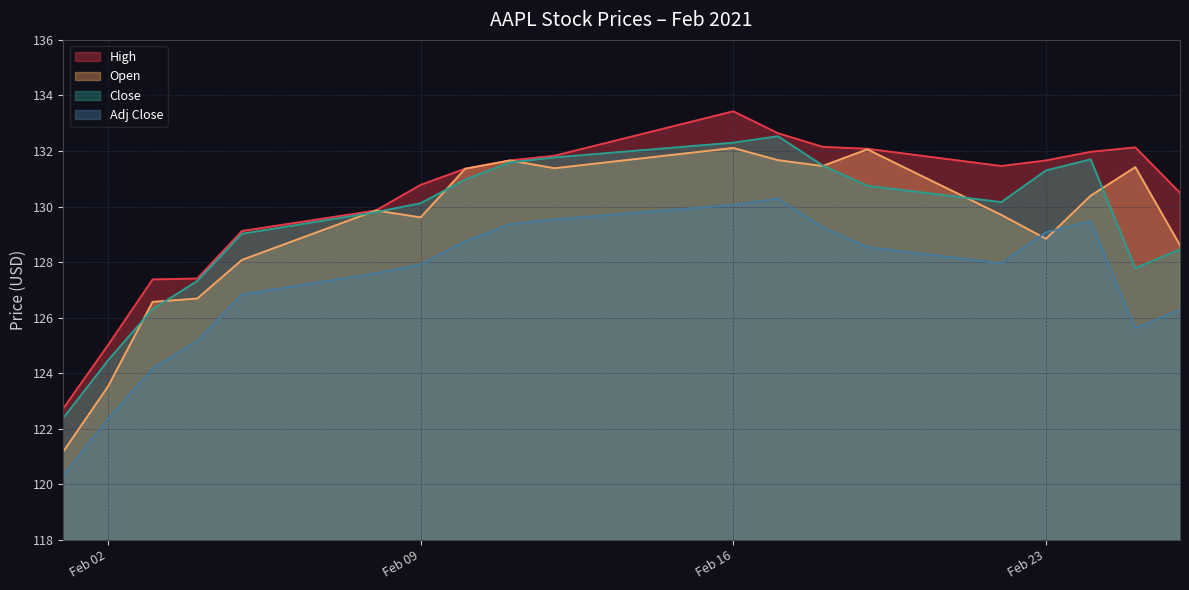

The value of Open at 2021-02-26 is 167.8. True or false?

False